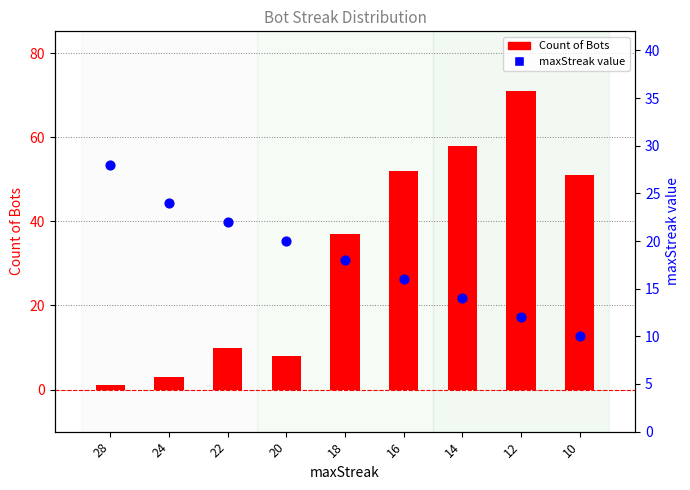

Which series has the widest spread of Y values?

Count of Bots